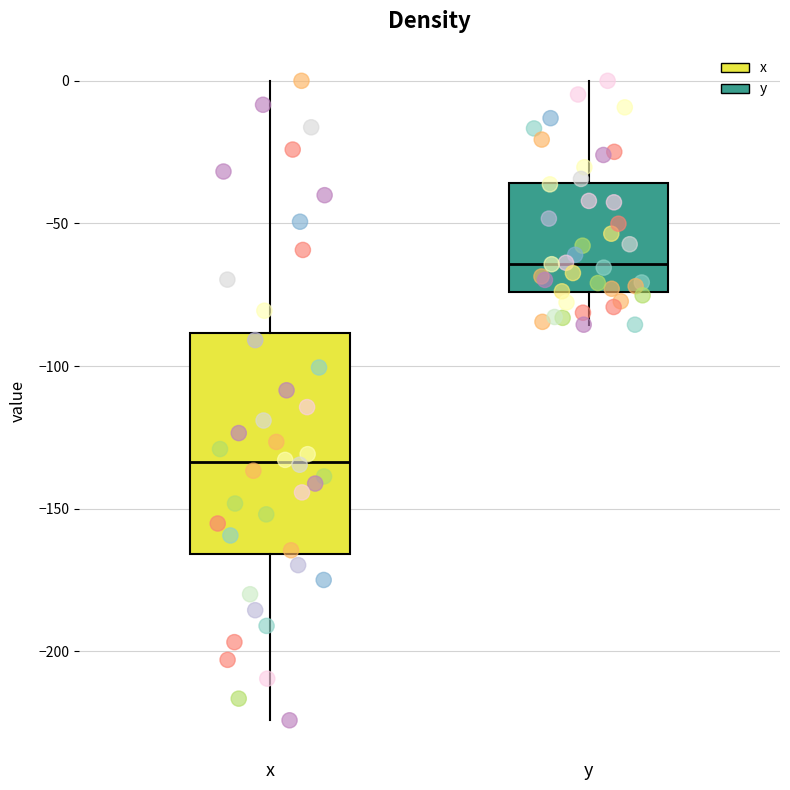

Reading left to right, transcribe this box plot: for each box, give where its median line is, the range the box spans, and where its two whiskers end, as read against the y-axis. The values are not printed on the chart, so give them approximately, as read against the axis.

x: median -135, box -165 to -90, whiskers -225 to 0
y: median -65, box -75 to -35, whiskers -85 to 0